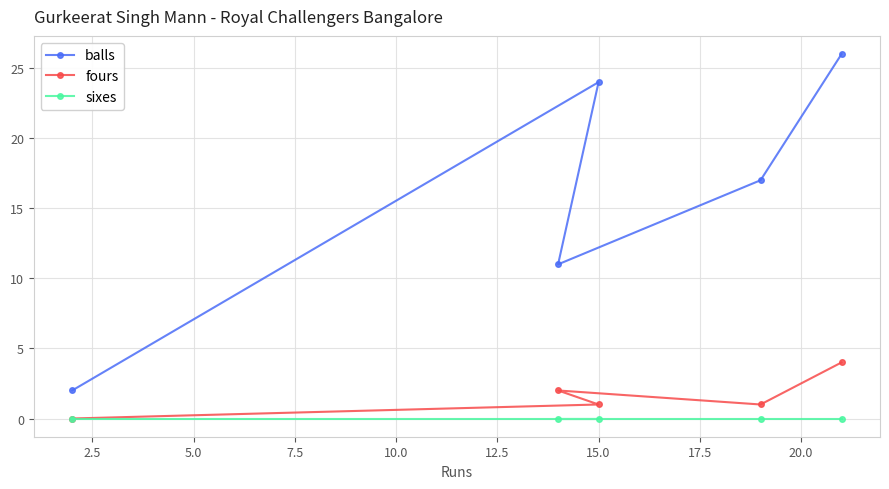

Reading right to left, list all the values displayed in this chart.

balls: 26	17	24	11	2
fours: 4	1	1	2	0
sixes: 0	0	0	0	0